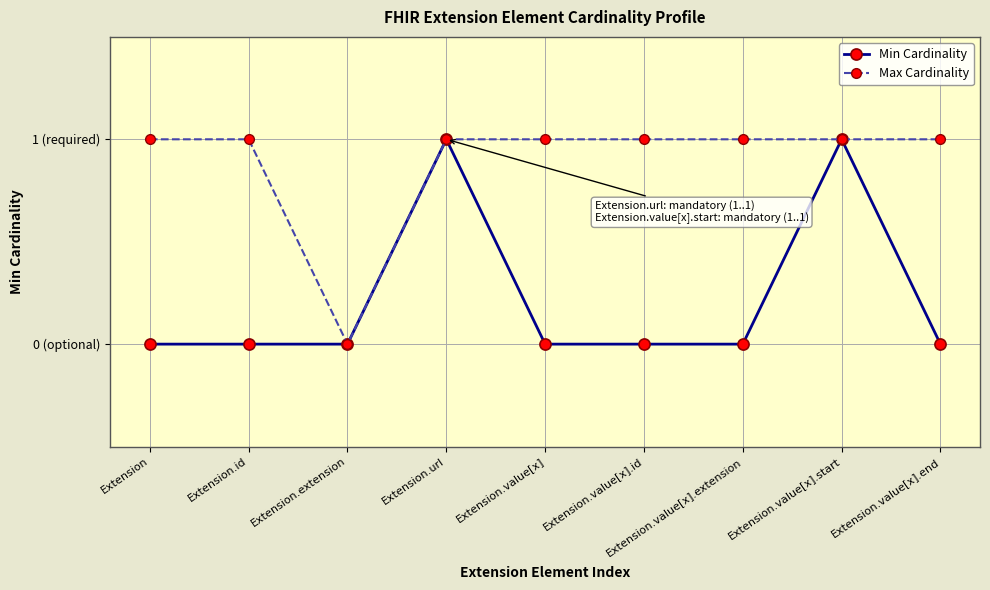

Is this an area chart (filled region under the line)?

No